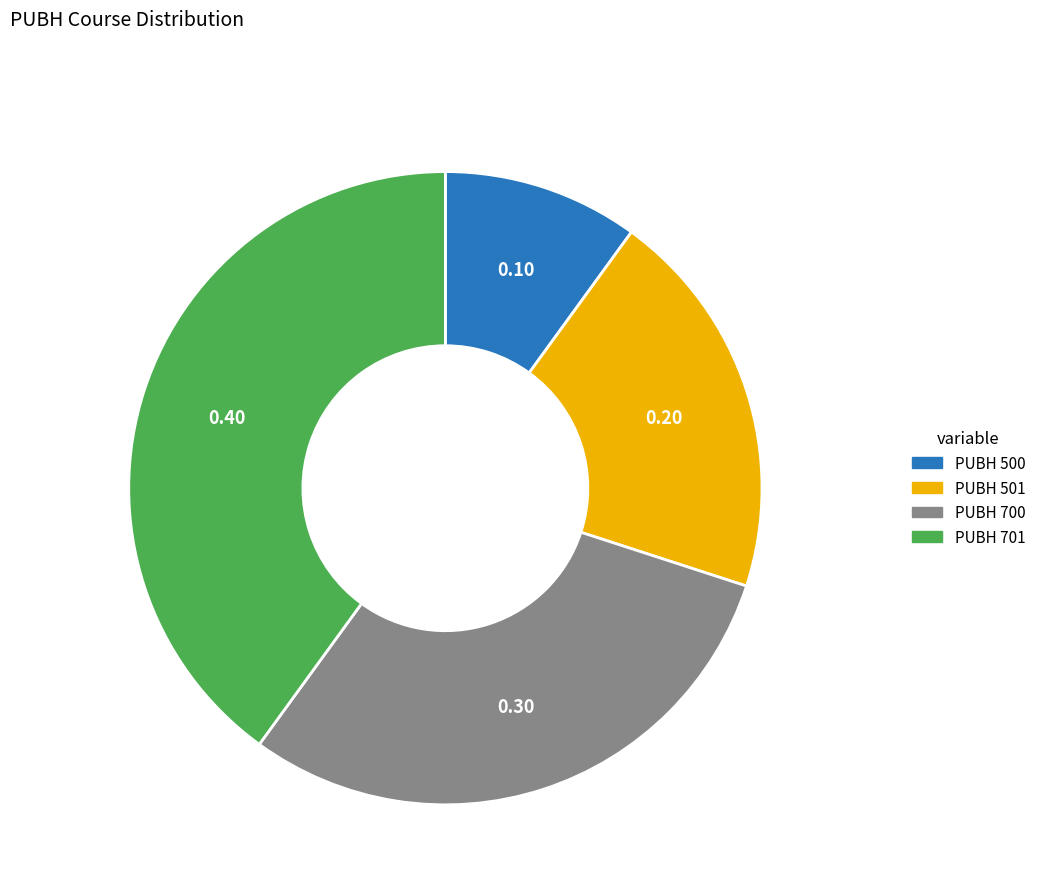

The PUBH 700 slice represents 43% of the pie. True or false?

False